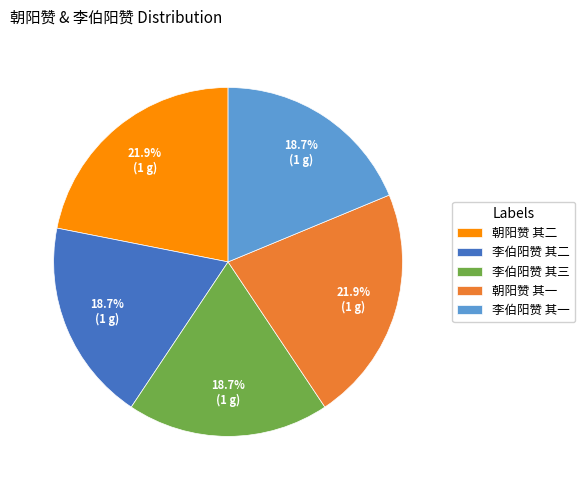

To the nearest percent, what is the combined percentage of 李伯阳赞 其一 and 朝阳赞 其一?

41%